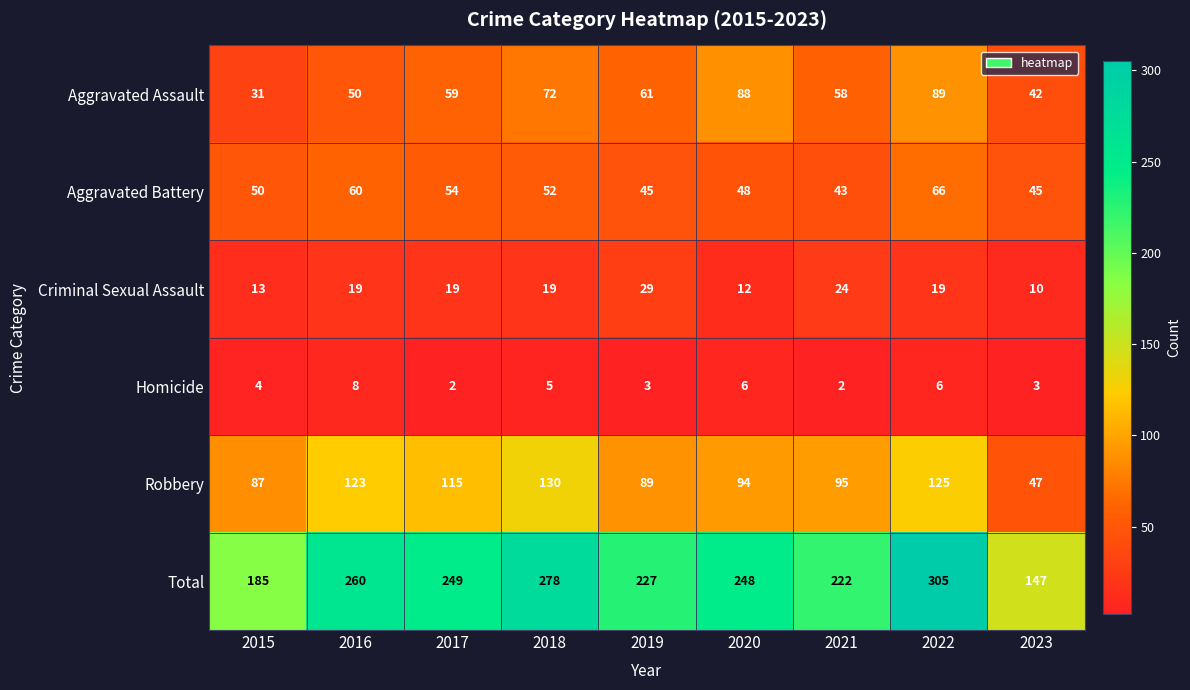

At which label does Robbery reach its peak?

2018